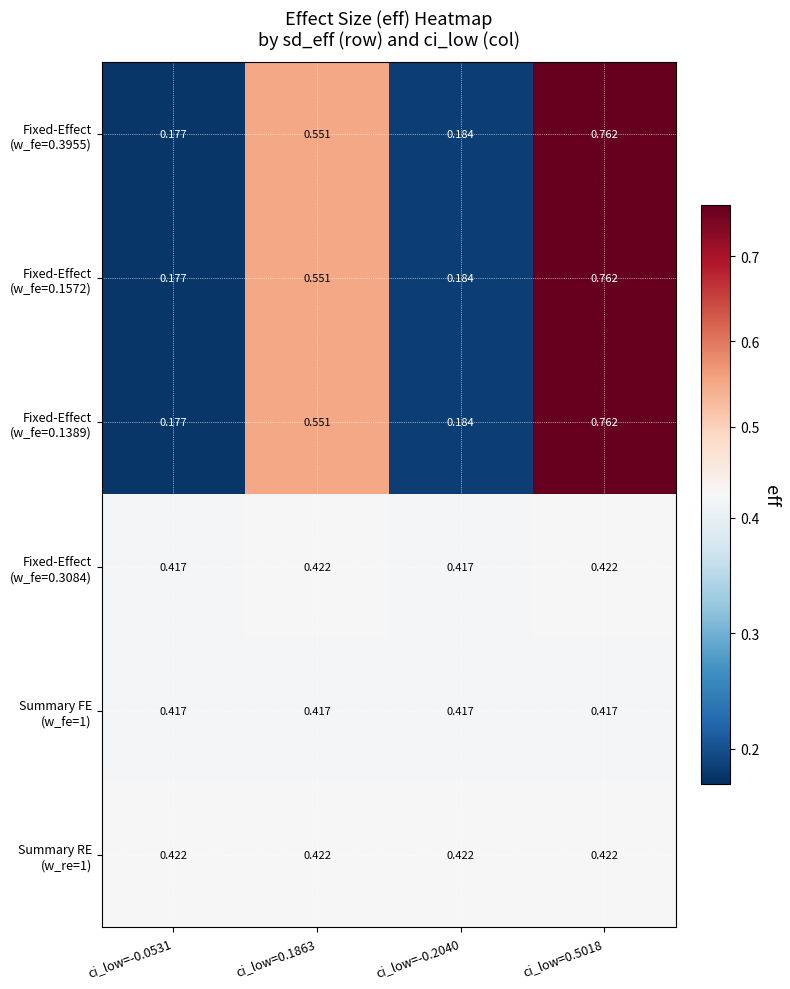

How many categories are shown in the chart?

4